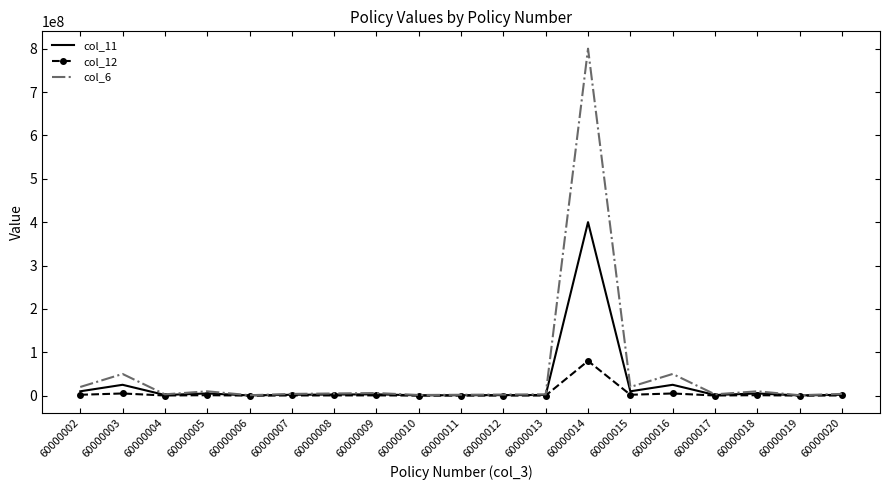

Which series has the widest spread of values?

col_6